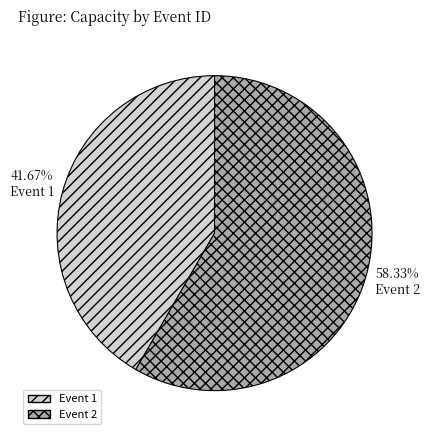

Does any single category account for the majority?

Yes